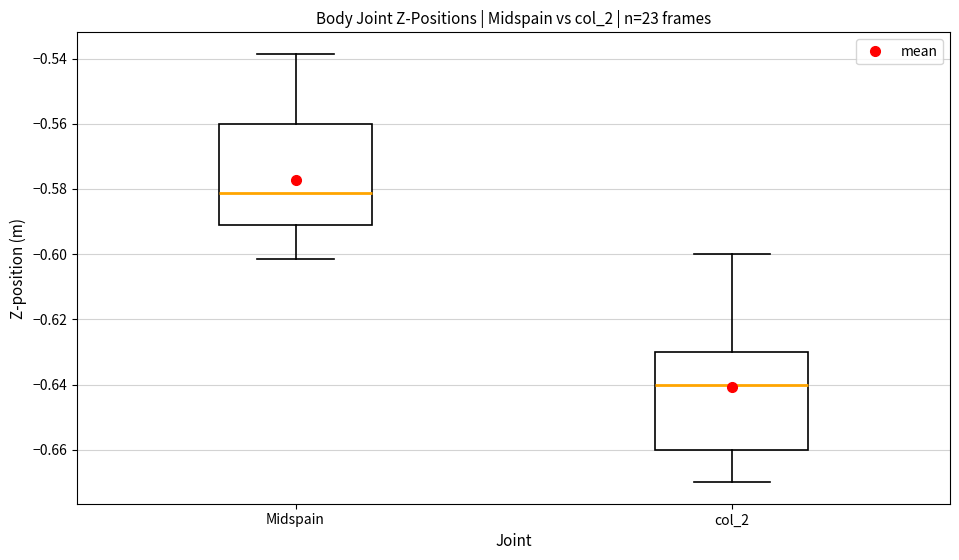

Which box's median line is the lowest?

col_2